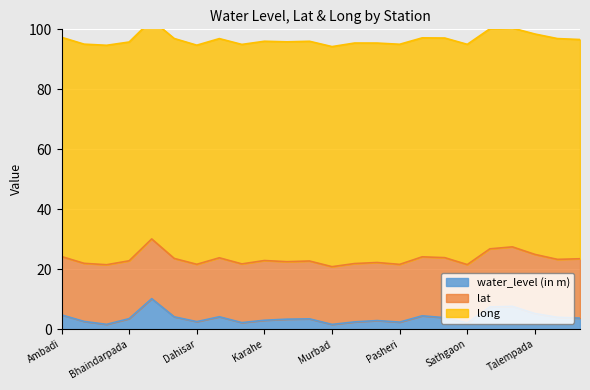

The lat series shows 19.4 at Padghe. True or false?

True